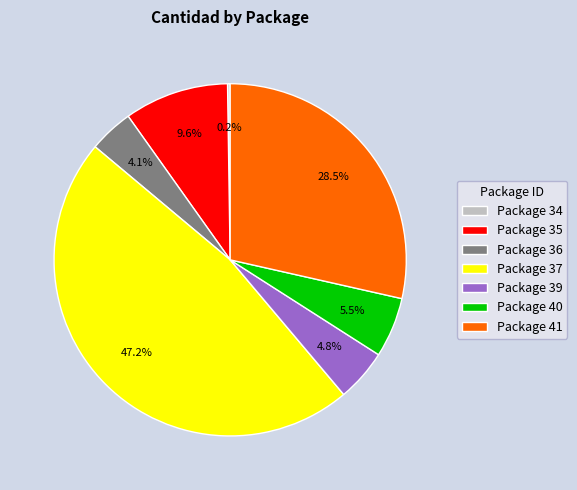

Which slice is the largest?

Package 37